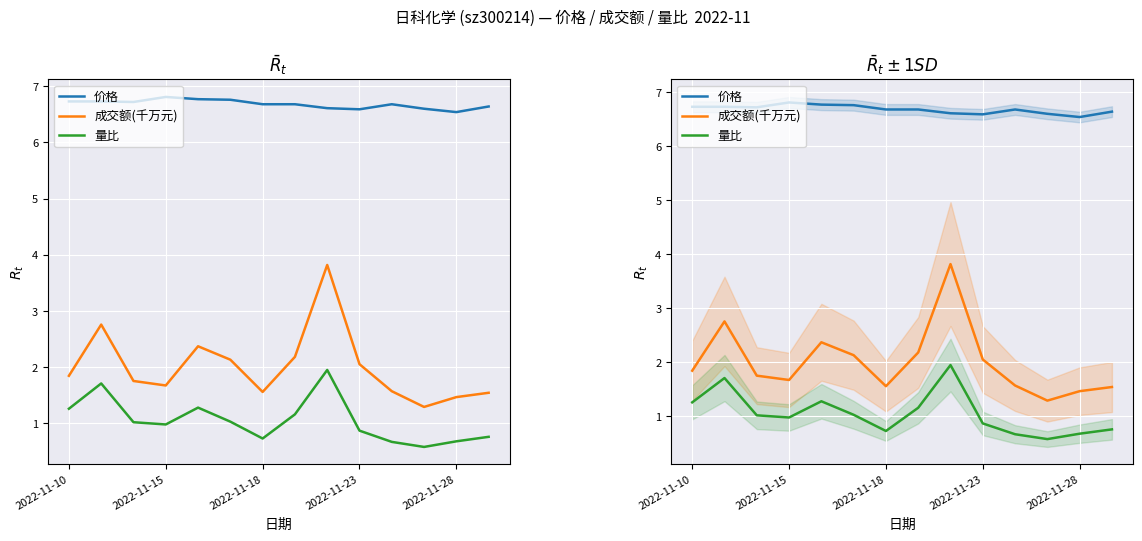

True or false: 成交额(千万元) has a value of 1.3 at 11.

True